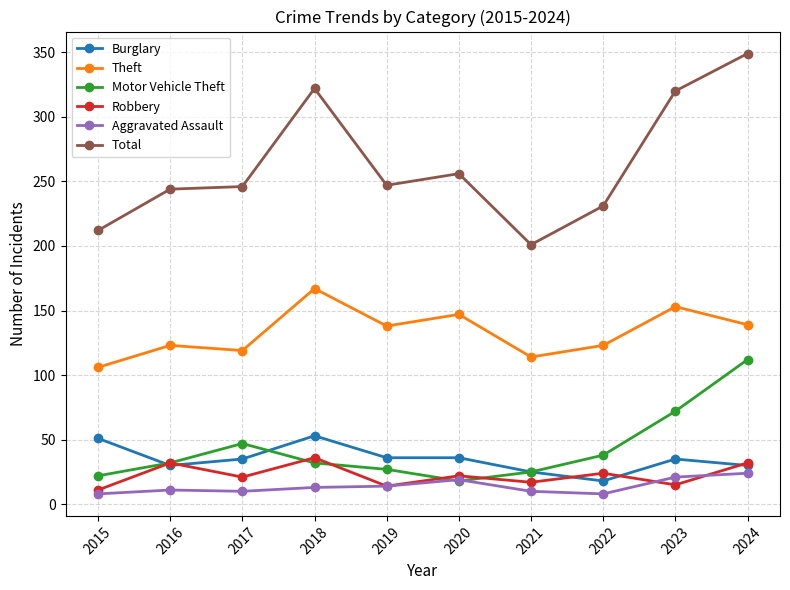

Read the Theft value at 2022, to the nearest 5.

125